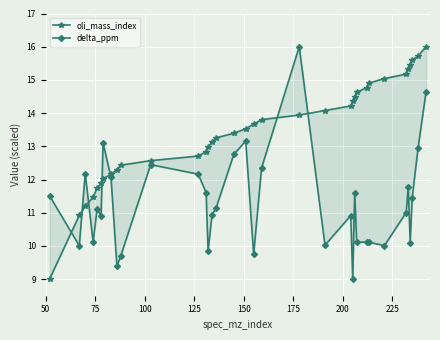

Rank the series by their average value, from highest to lowest.

oli_mass_index, delta_ppm